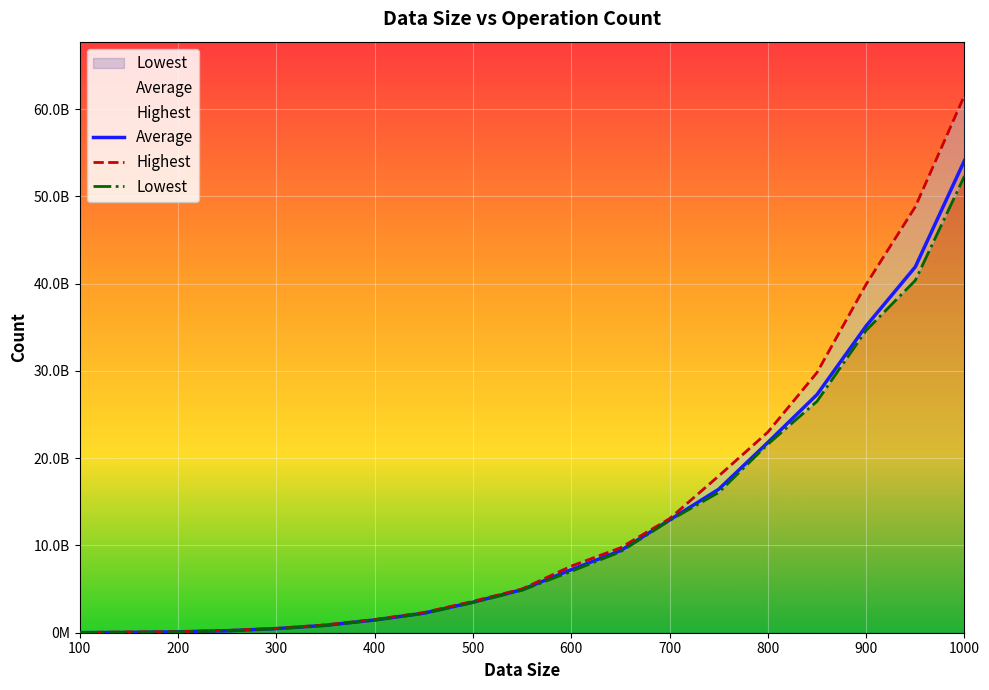

Rank the series by their average value, from highest to lowest.

Highest, Average, Lowest